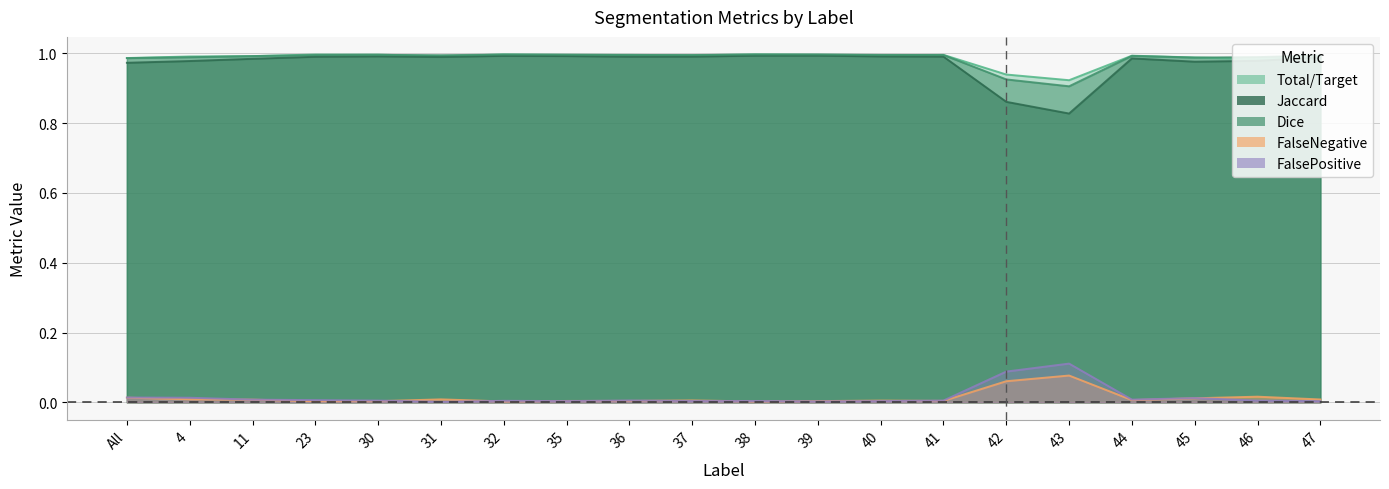

Rank the series by their maximum value, from highest to lowest.

Total/Target, Dice, Jaccard, FalsePositive, FalseNegative